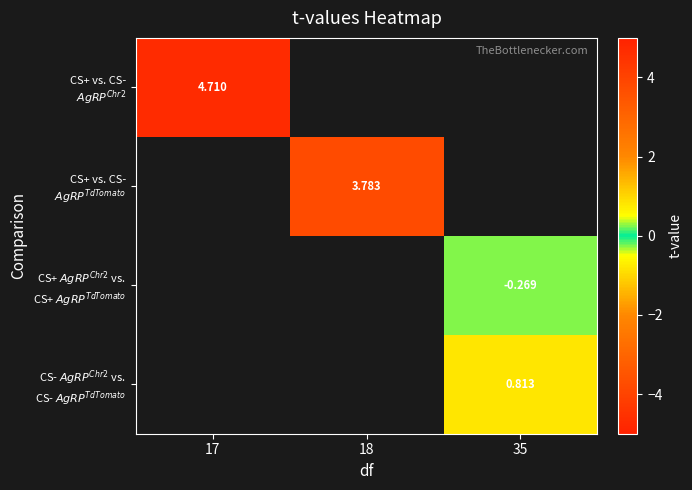

Which series has the widest spread of values?

row_0